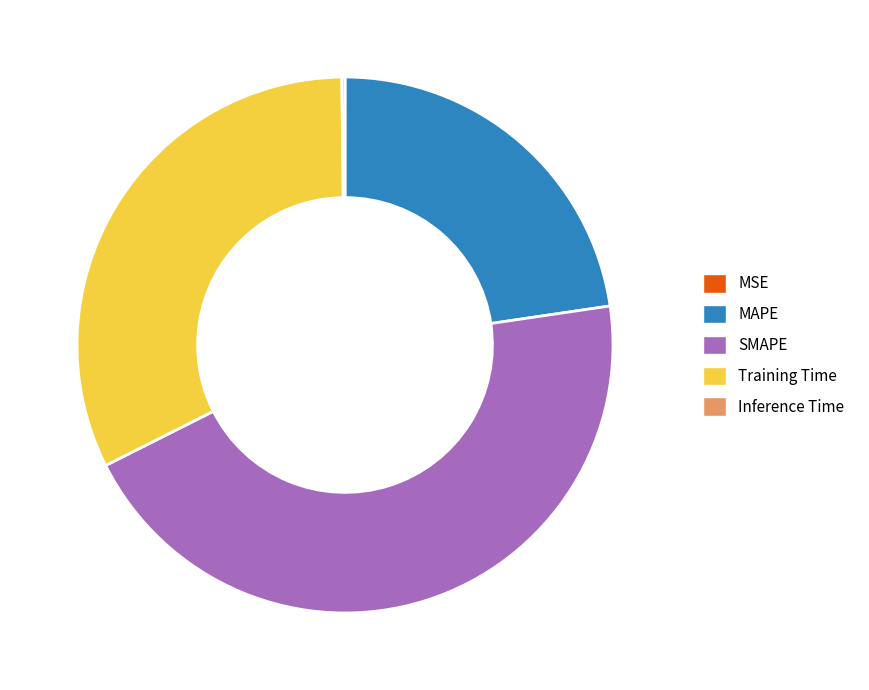

Which slice is the largest?

SMAPE